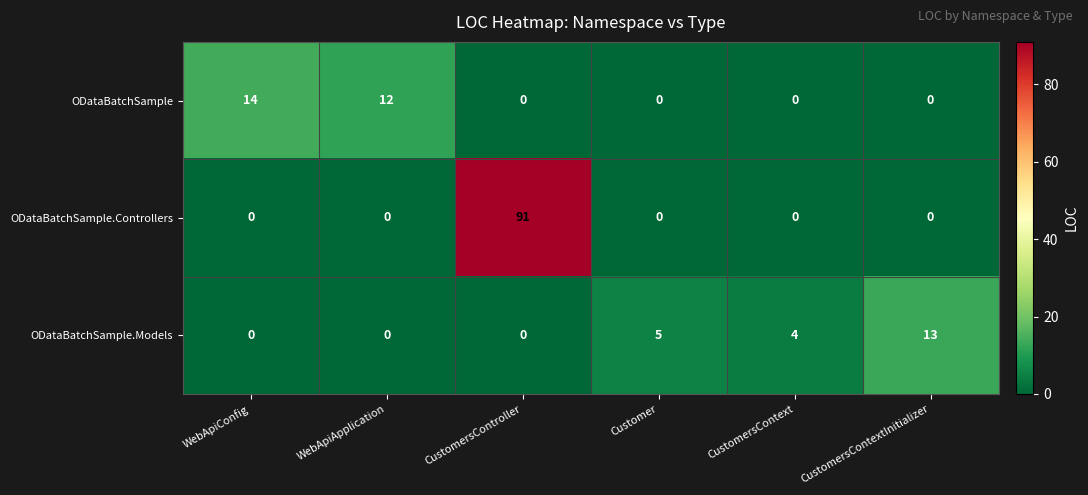

At how many categories does at least one series exceed 20?

1